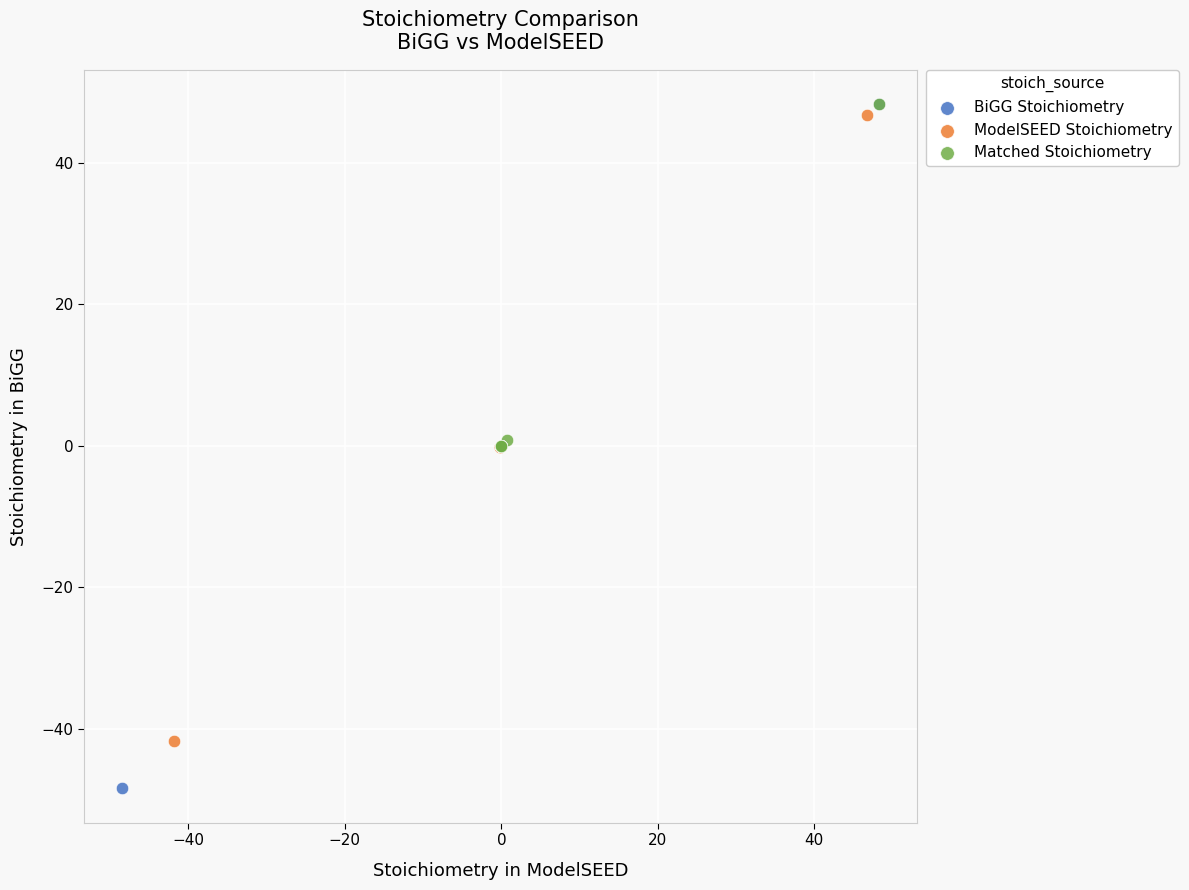

Which series reaches the minimum Y coordinate?

BiGG Stoichiometry